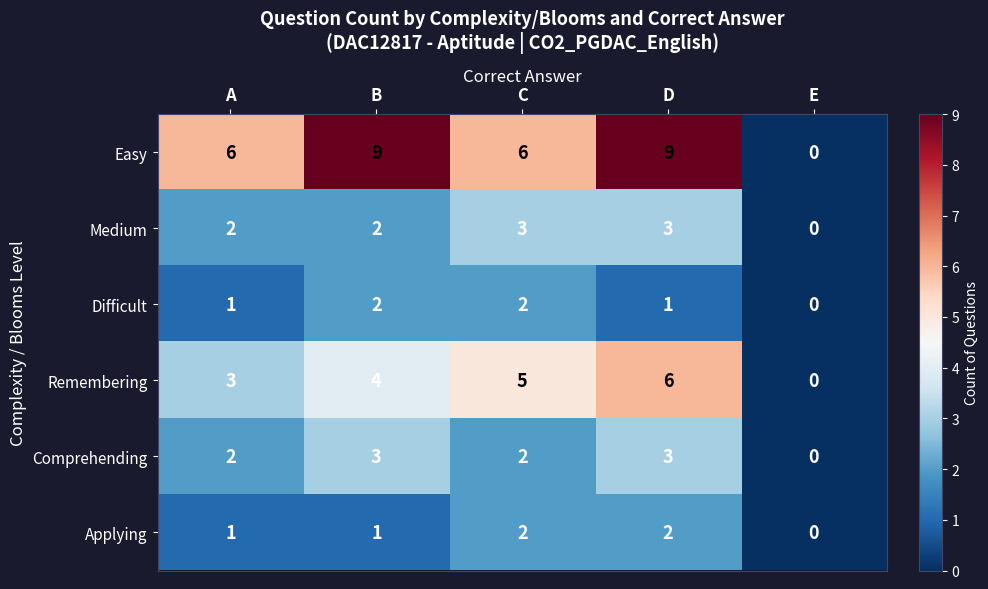

How many data points does each series have?

5